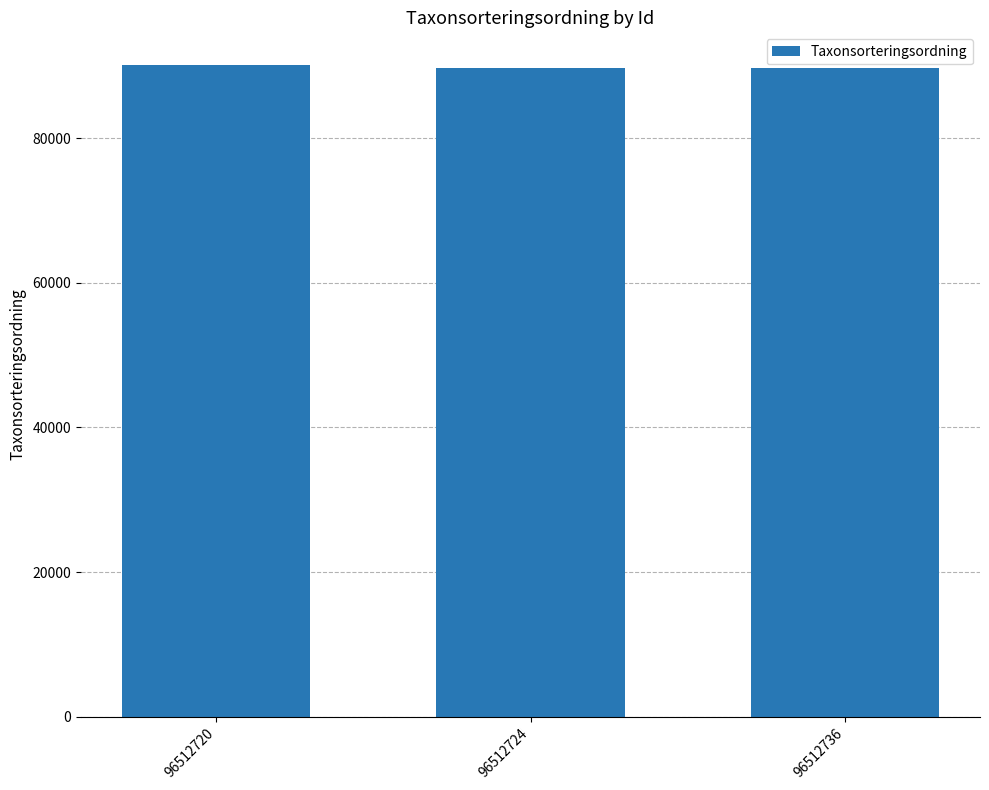

How many bars are there in total?

3